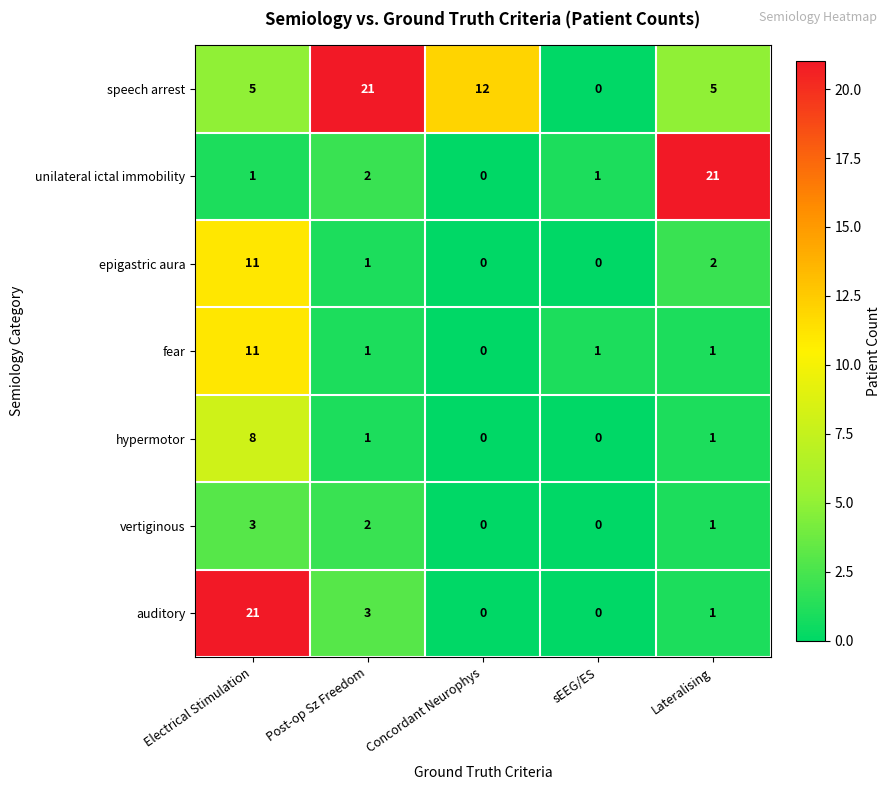

What is the difference between the maximum and minimum values in the vertiginous series?

3